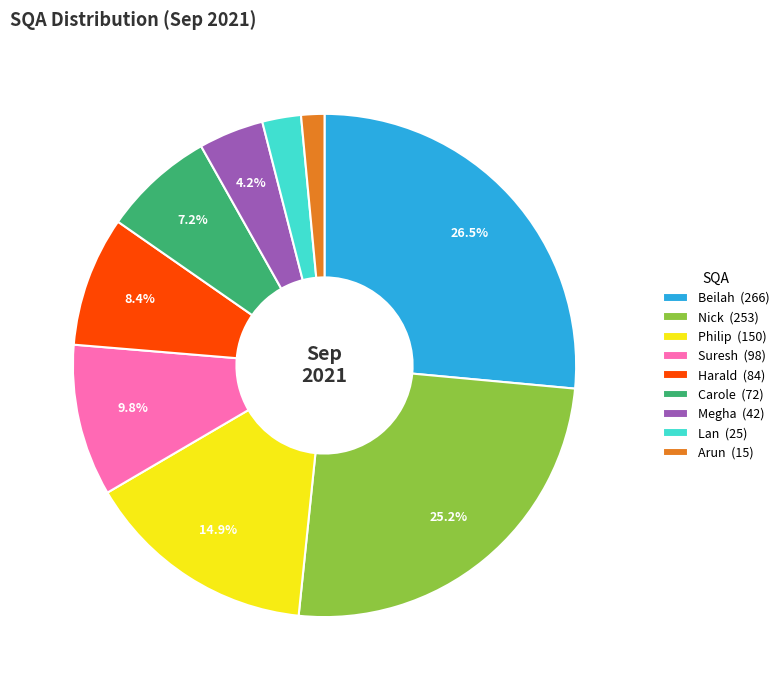

Rank the categories by value from lowest to highest.

Arun, Lan, Megha, Carole, Harald, Suresh, Philip, Nick, Beilah